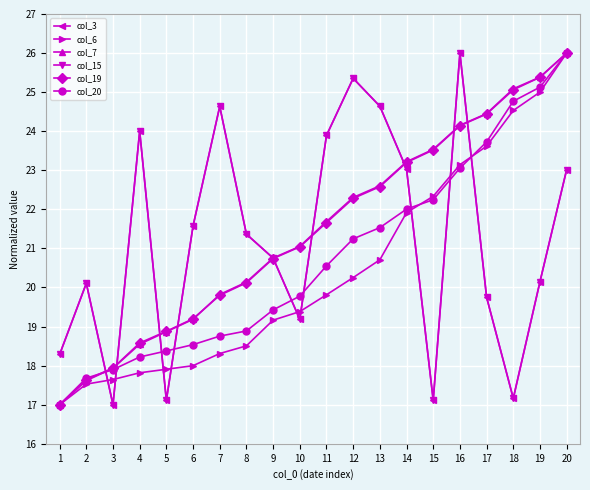

Does the chart have visible grid lines?

Yes